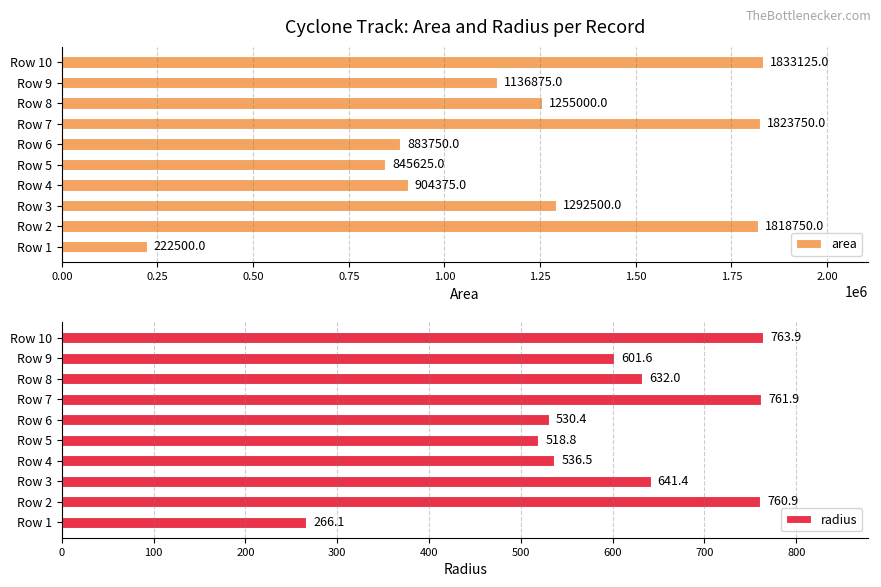

How many values in the radius series exceed 632?

5